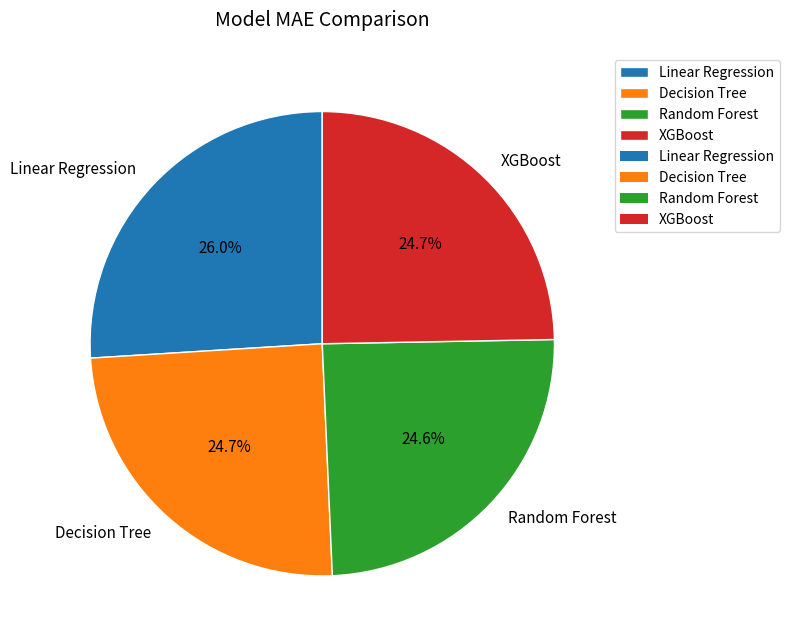

True or false: XGBoost accounts for 25% of the total.

True